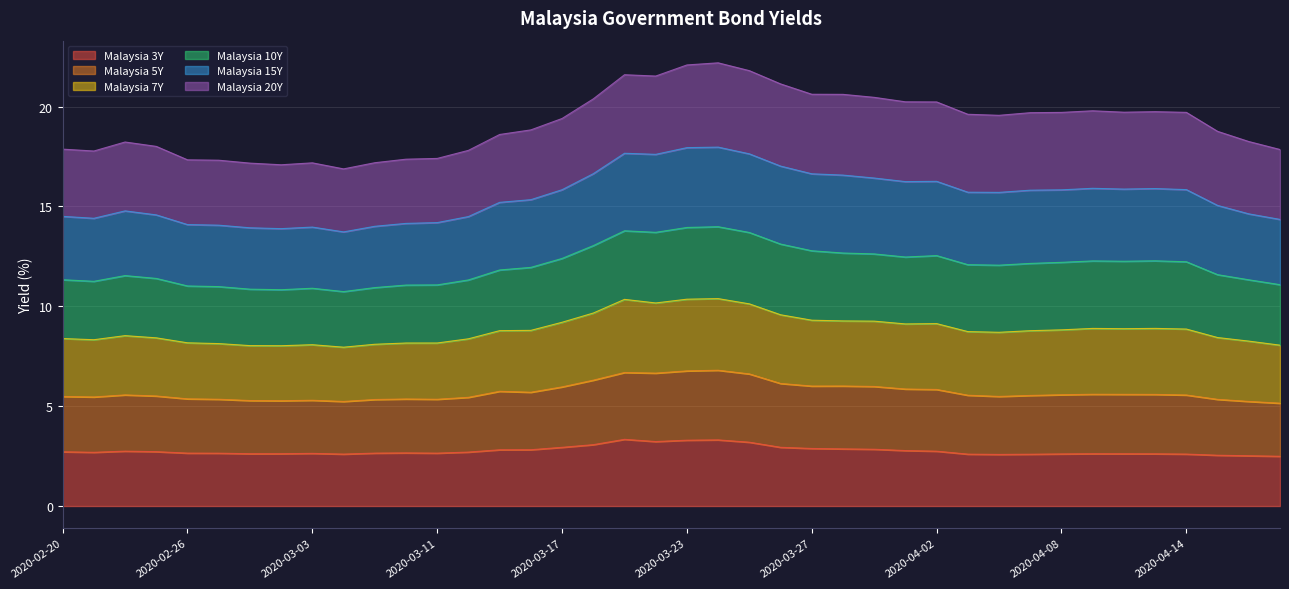

What is the total value across all series at 2020-04-14?

19.7